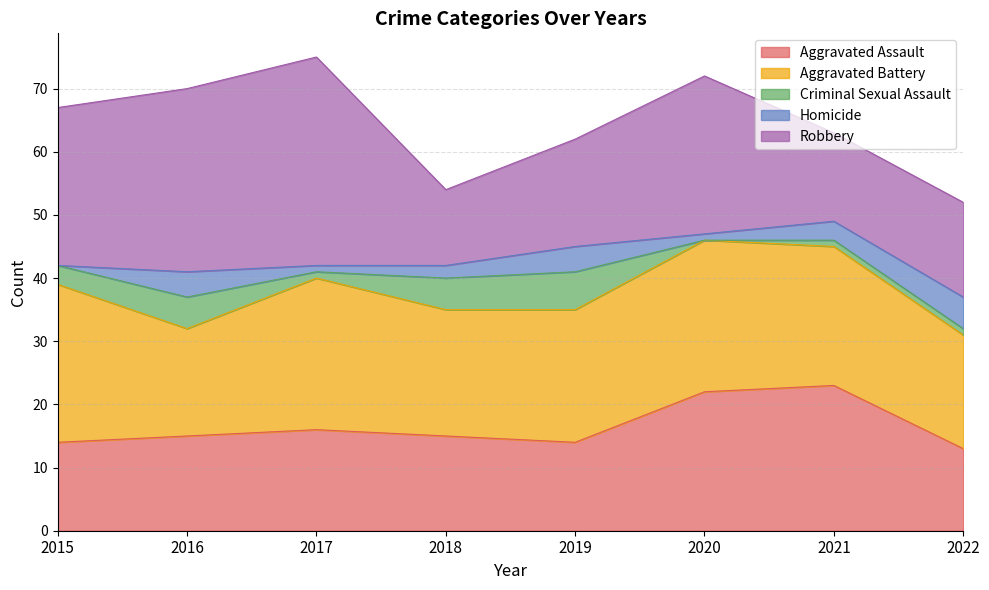

What is the spread (max minus min) of values at 2017?

32